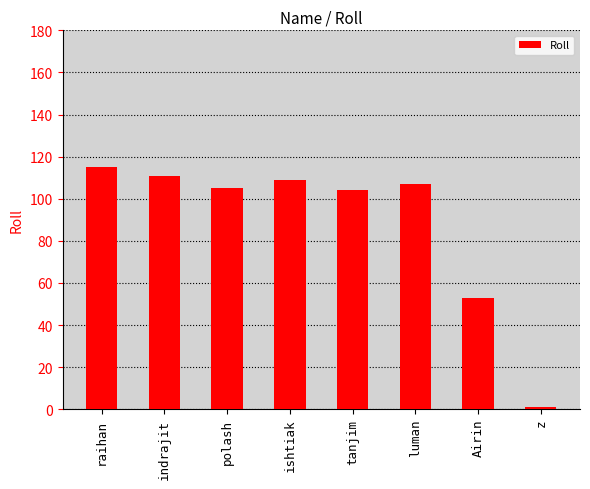

What is the average value?

88